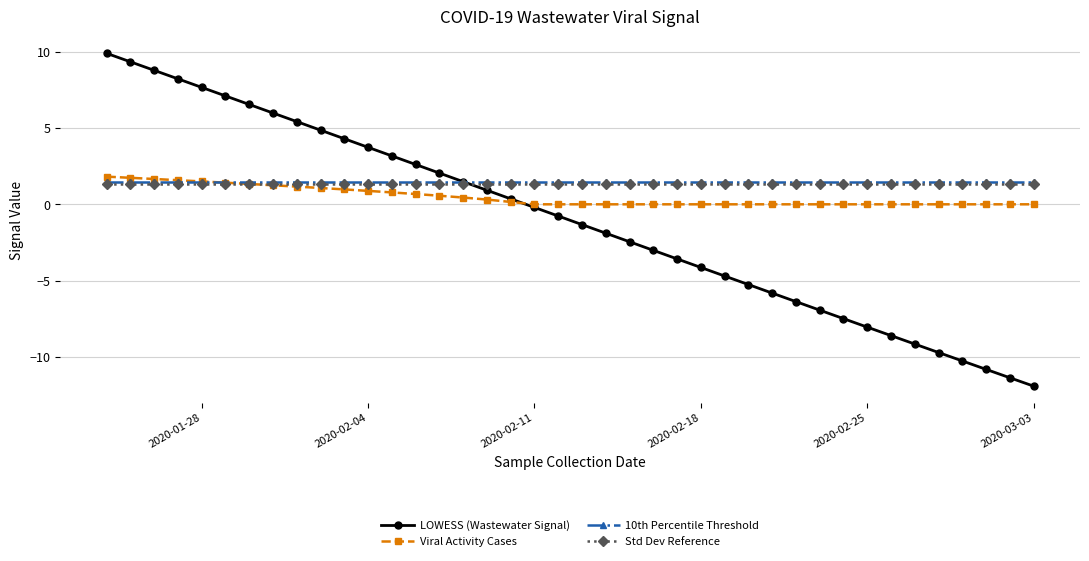

Which series has the largest range (max minus min)?

LOWESS (Wastewater Signal)